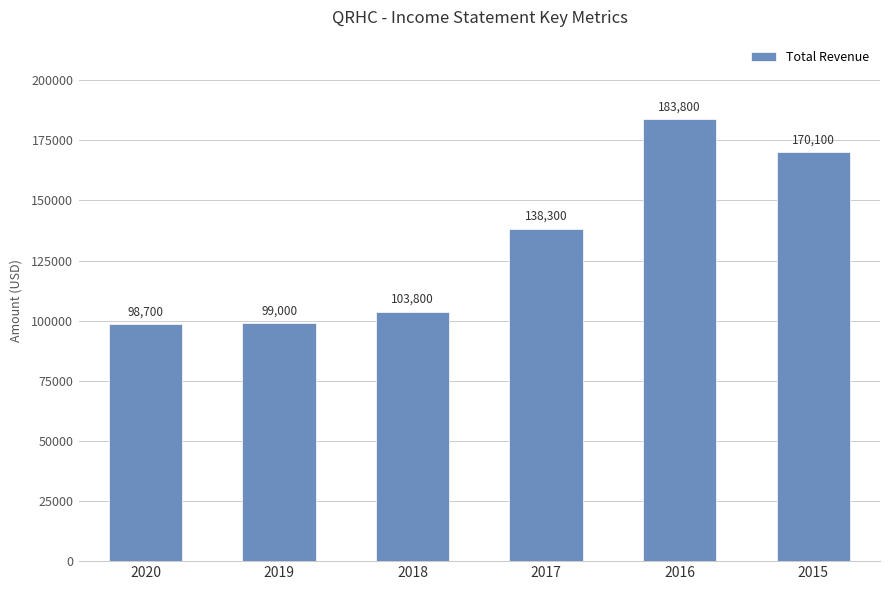

Approximately how many times larger is the value at 2017 compared to 2016?

0.8